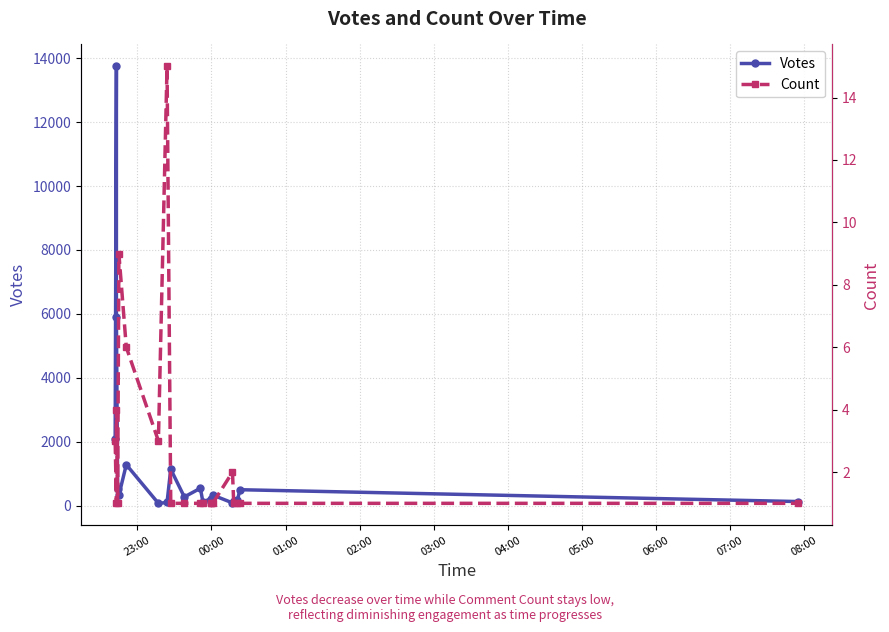

Which series has the largest range (max minus min)?

Votes